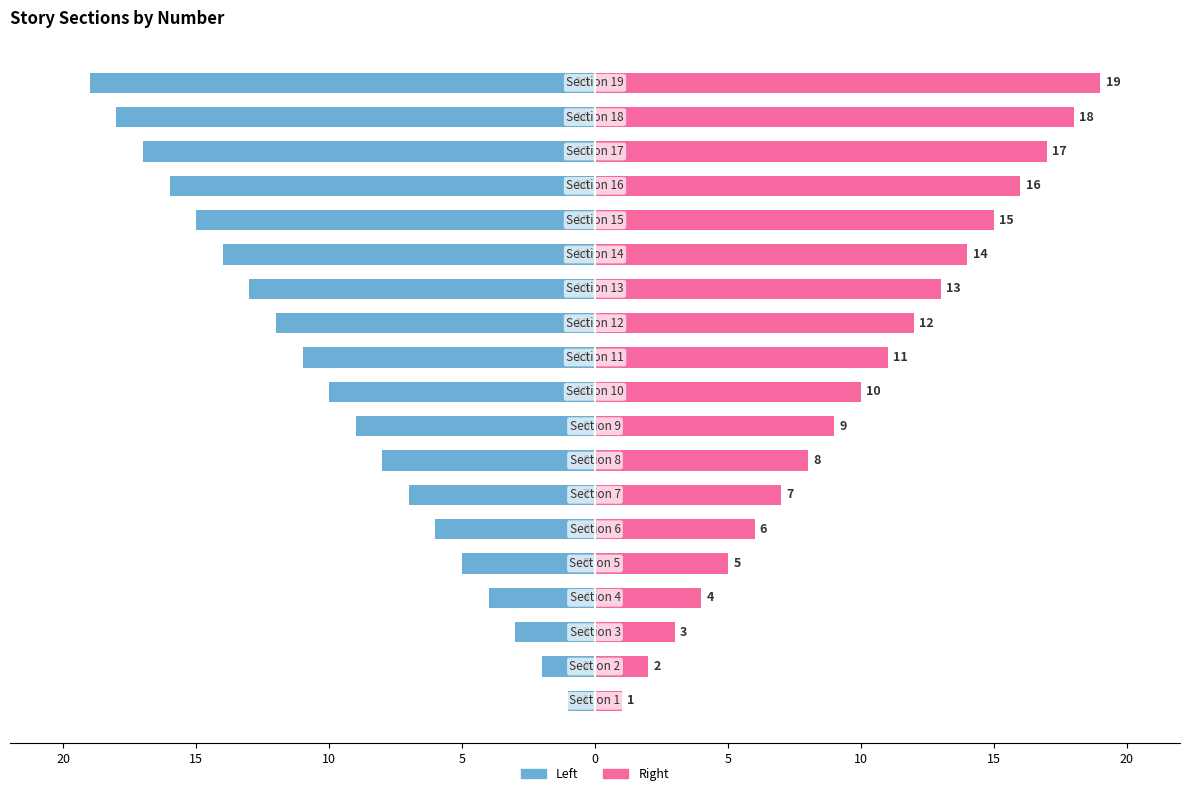

Rank the series at 10 from lowest to highest value.

Left (section number), Right (section number)